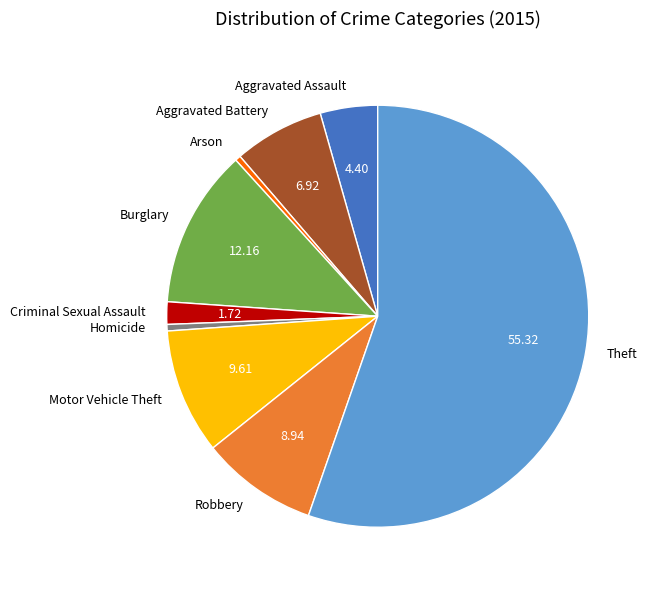

Which category accounts for the majority?

Theft